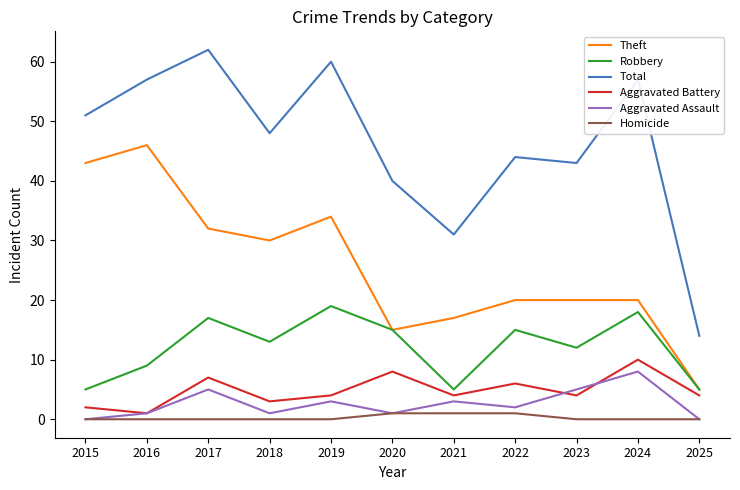

Which series changed the most between 2022 and 2025?

Total